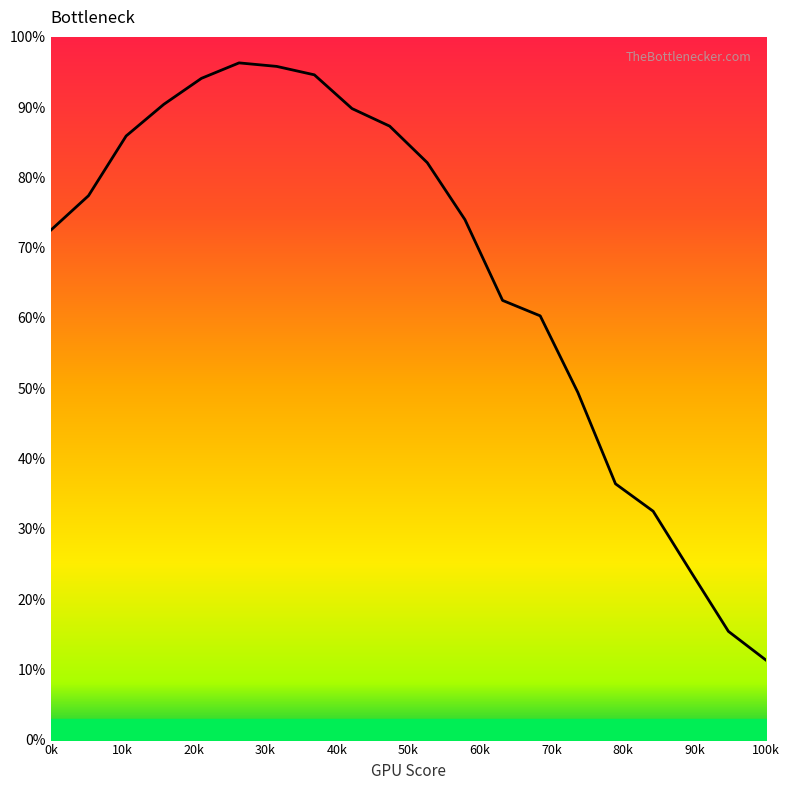

What is the difference between the maximum and minimum values?

85.0